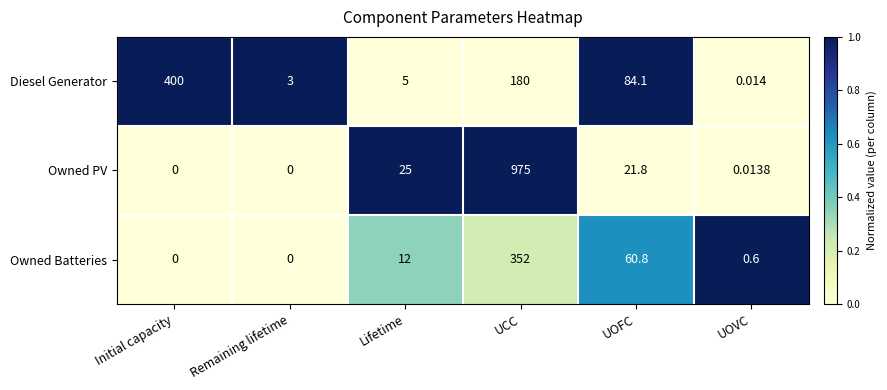

Which series has the widest spread of values?

Owned PV